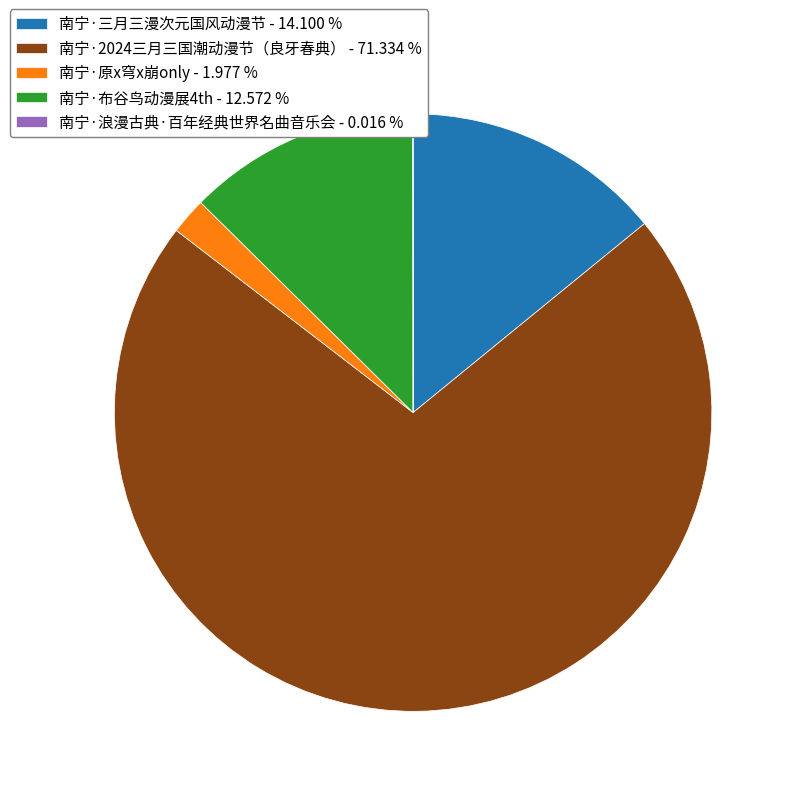

The 南宁·布谷鸟动漫展4th slice represents 4% of the pie. True or false?

False